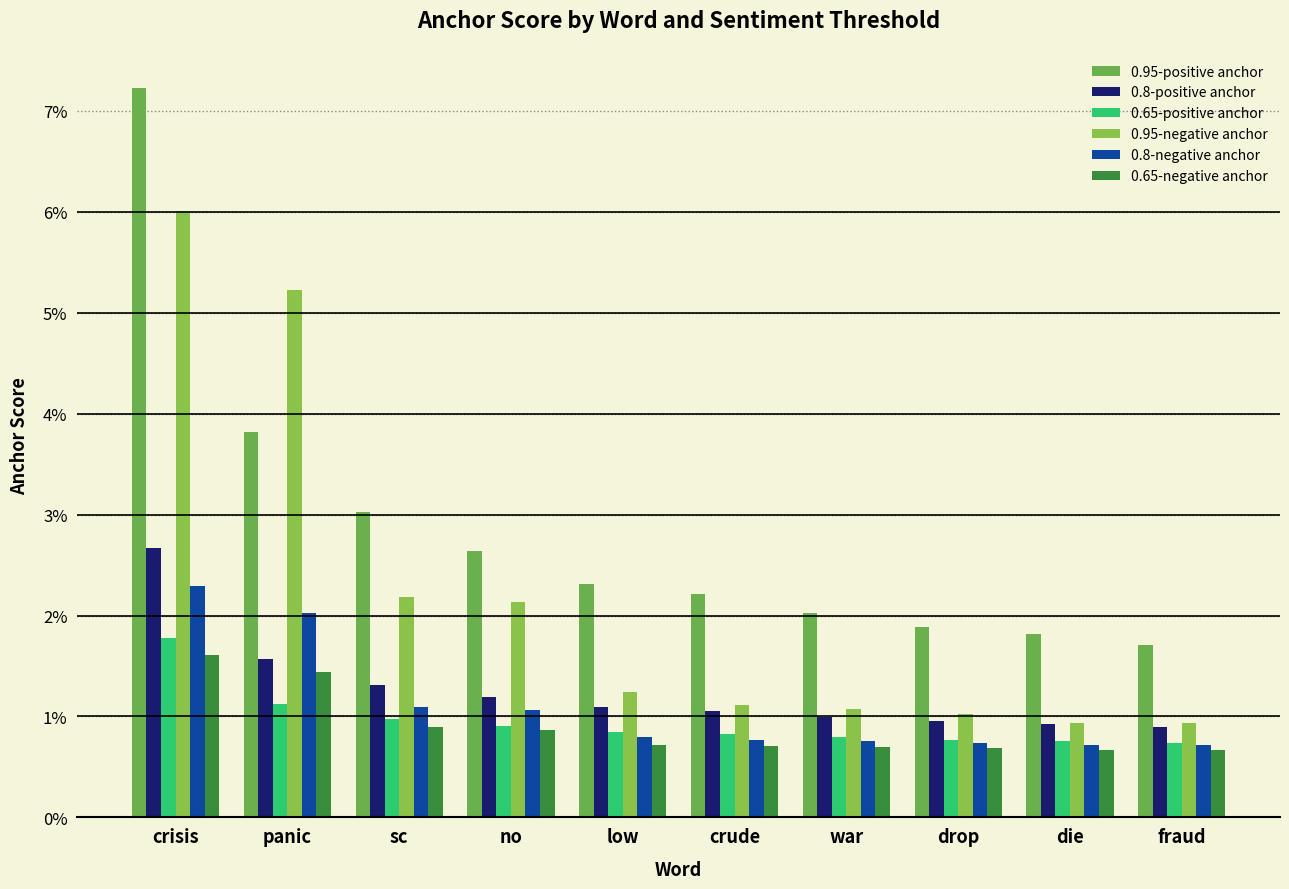

List the labels in order of 0.65-negative anchor value, largest first.

crisis, panic, sc, no, low, crude, war, drop, die, fraud